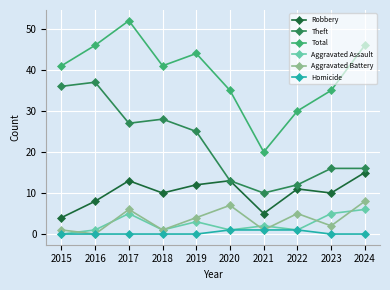

What is the difference between the highest and lowest values at 2019?

44